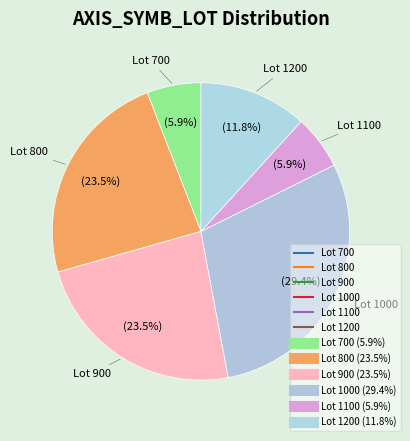

Count the number of slices in the pie.

6